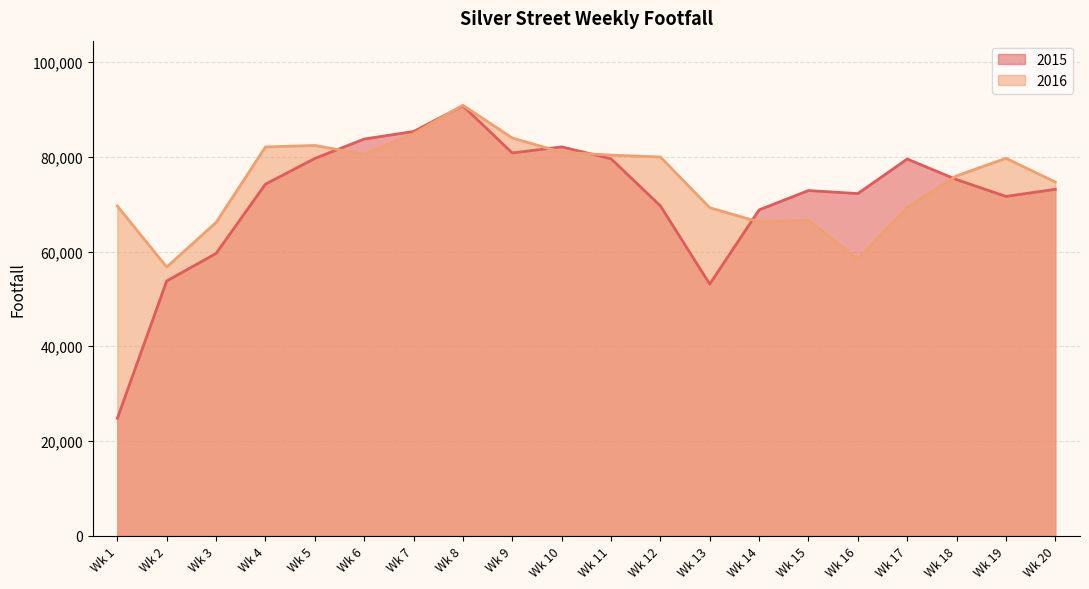

The 2015 series shows 53115 at Wk 13. True or false?

True